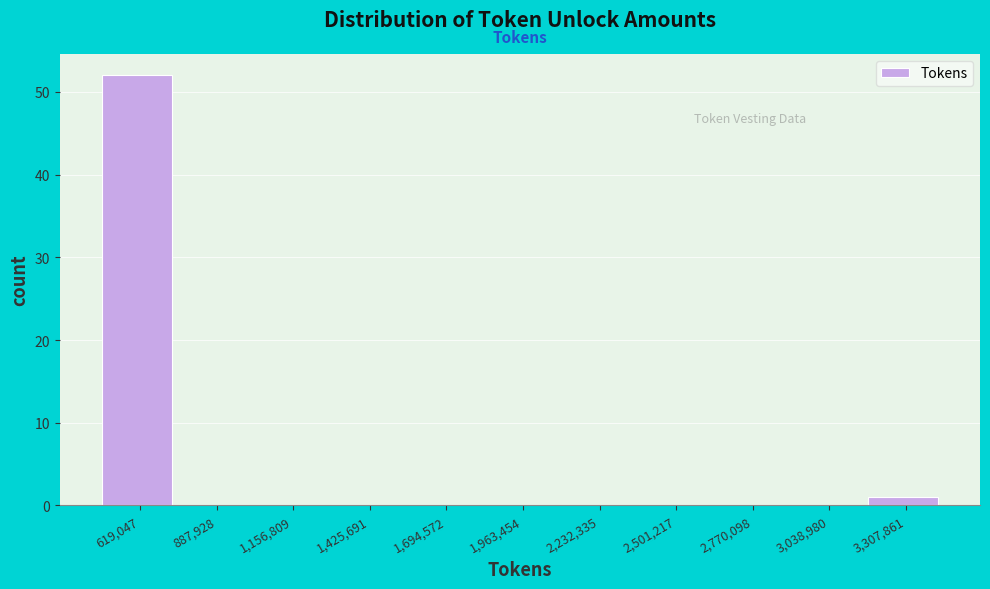

Reading left to right, what are all the values shown in this chart?

619,047=52	887,928=0	1,156,809=0	1,425,691=0	1,694,572=0	1,963,454=0	2,232,335=0	2,501,217=0	2,770,098=0	3,038,980=0	3,307,861=1